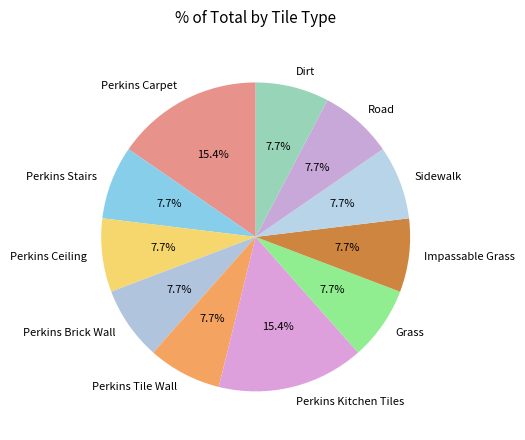

The Perkins Tile Wall slice represents 1% of the pie. True or false?

False